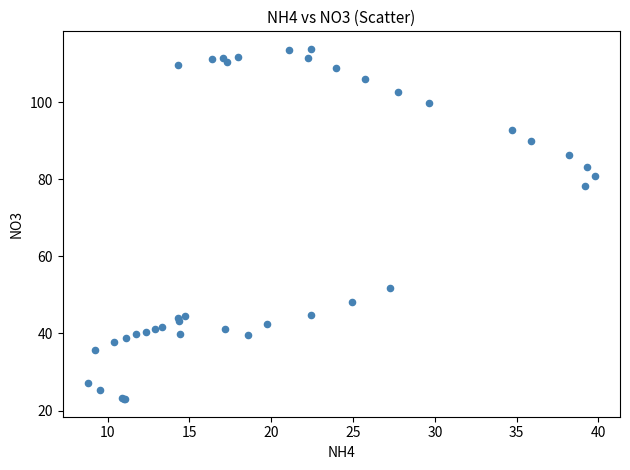

What Y value in the scatter plot is closest to 68?

78.4